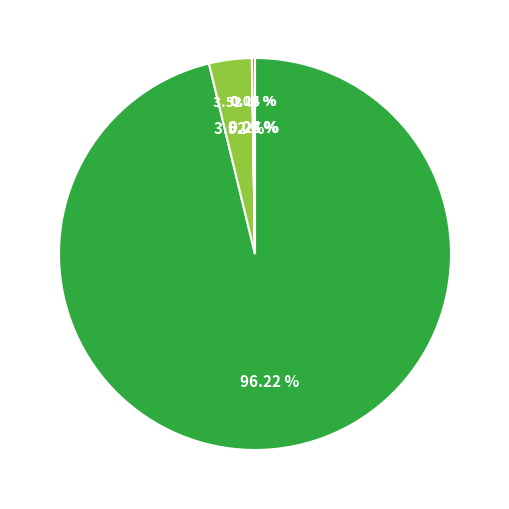

The Bitcoin slice represents 96% of the pie. True or false?

True